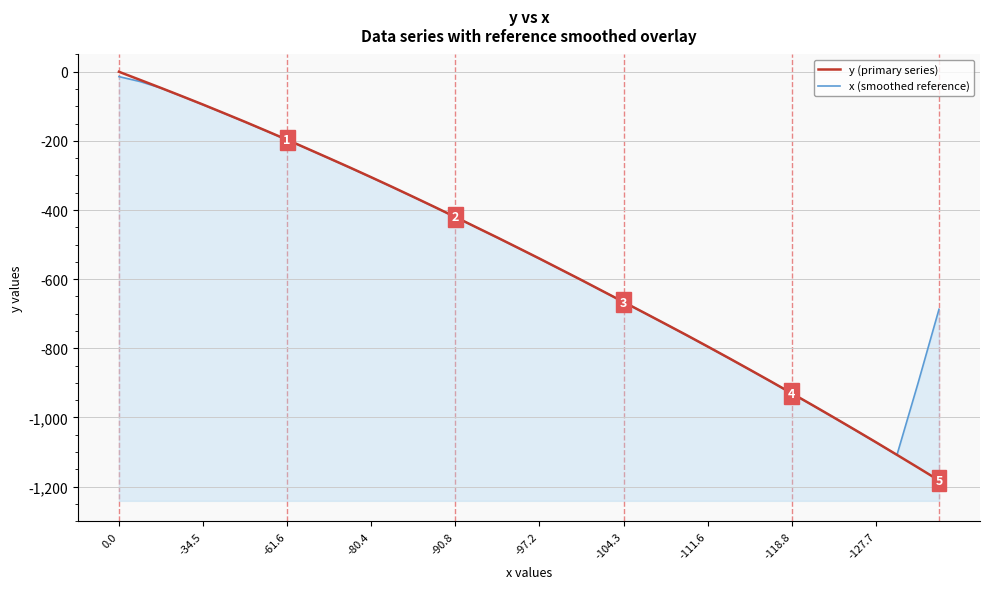

Reading left to right, transcribe all the data shown in this chart.

y (primary series): 0.0	-23.3	-46.8	-70.7	-94.9	-119.8	-144.9	-170.7	-196.7	-223.5	-250.4	-277.5	-305.2	-333.3	-361.9	-390.8	-420.2	-450.1	-479.7	-510.0	-540.5	-571.6	-602.7	-634.5	-666.2	-697.9	-729.9	-762.1	-795.0	-828.2	-861.9	-895.9	-930.4	-965.1	-1000.3	-1035.9	-1071.8	-1108.4	-1145.2	-1182.4
x (smoothed reference): -14.0	-28.2	-47.1	-71.1	-95.4	-120.2	-145.4	-171.1	-197.2	-223.8	-250.7	-278.0	-305.7	-333.7	-362.3	-391.3	-420.5	-450.2	-480.1	-510.4	-540.9	-571.9	-603.1	-634.6	-666.2	-698.1	-730.2	-762.6	-795.4	-828.6	-862.3	-896.3	-930.7	-965.5	-1000.7	-1036.3	-1072.3	-1108.7	-901.6	-687.2